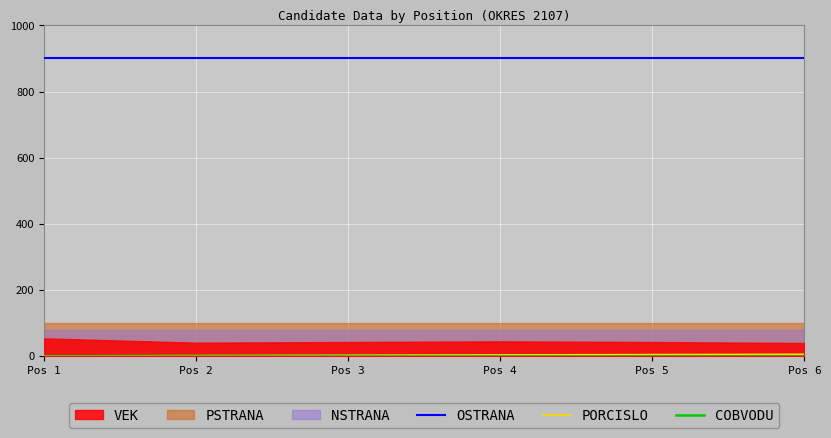

Reading left to right, list all the values displayed in this chart.

PORCISLO: 1=1	2=2	3=3	4=4	5=5	6=6
VEK: 1=54	2=41	3=43	4=45	5=43	6=40
OSTRANA: 1=901	2=901	3=901	4=901	5=901	6=901
PSTRANA: 1=99	2=99	3=99	4=99	5=99	6=99
NSTRANA: 1=80	2=80	3=80	4=80	5=80	6=80
COBVODU: 1=1	2=1	3=1	4=1	5=1	6=1